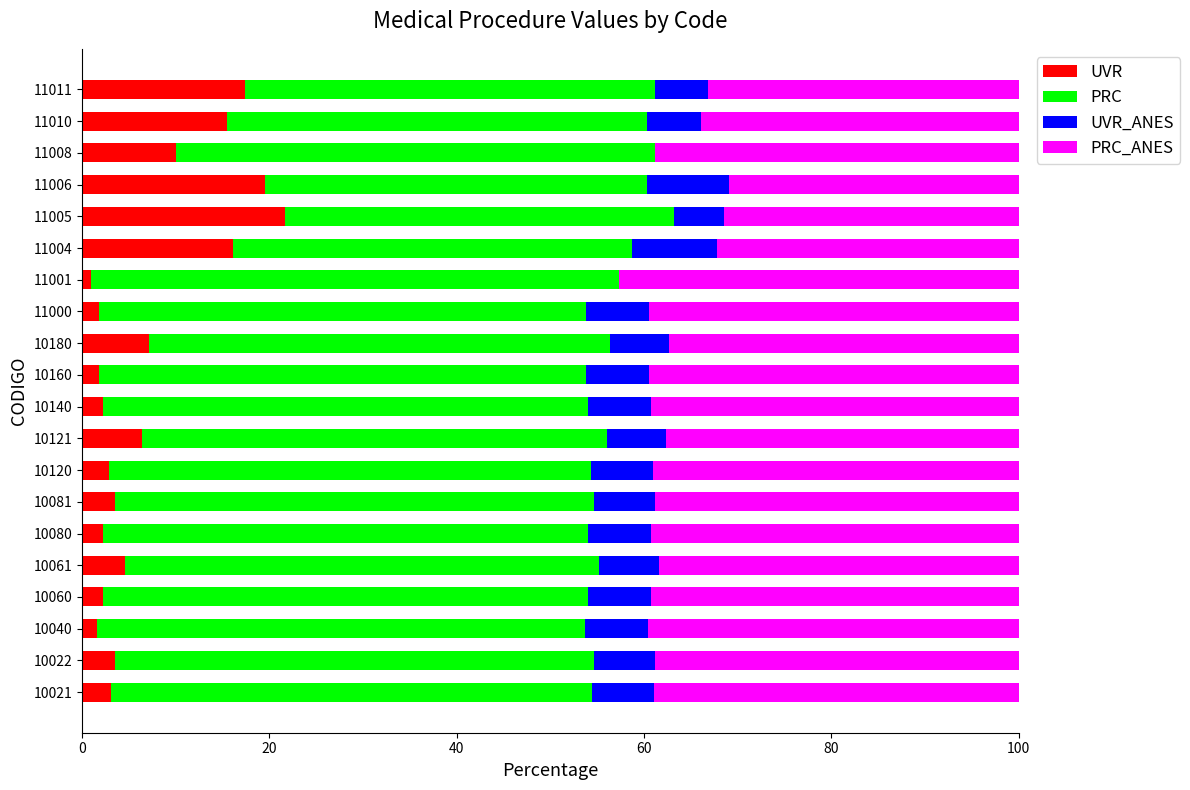

What value does the UVR series have at 10080?

2.2